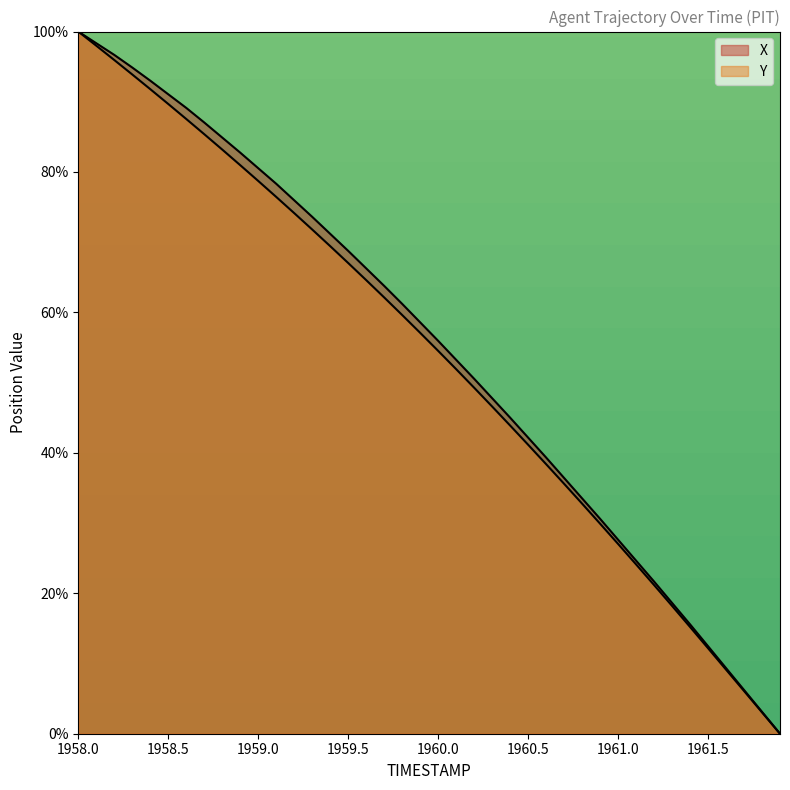

True or false: X has a value of 0.0 at 1961.9.

True